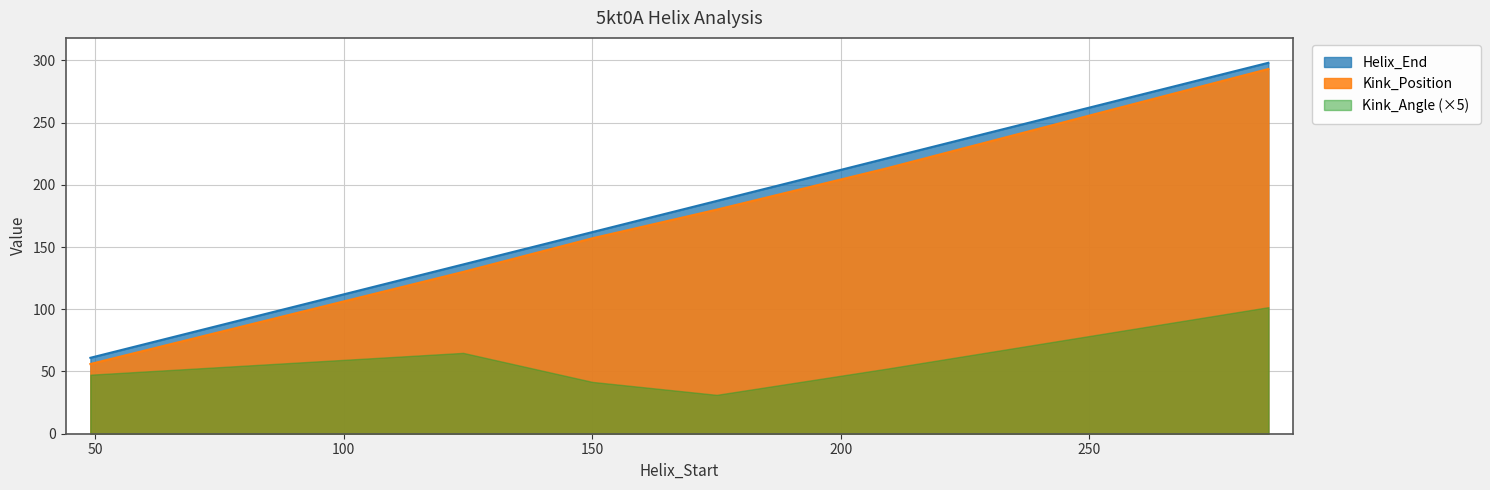

What are all the series names shown in the legend?

Helix_End, Kink_Position, Kink_Angle (×5)